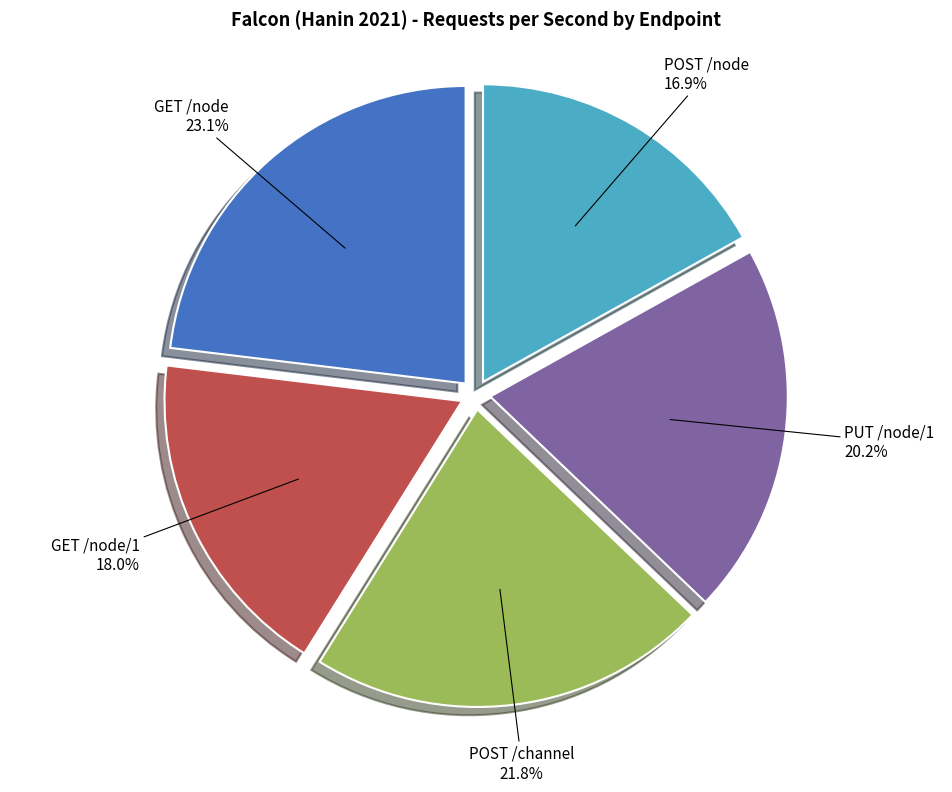

Does any single category account for the majority?

No